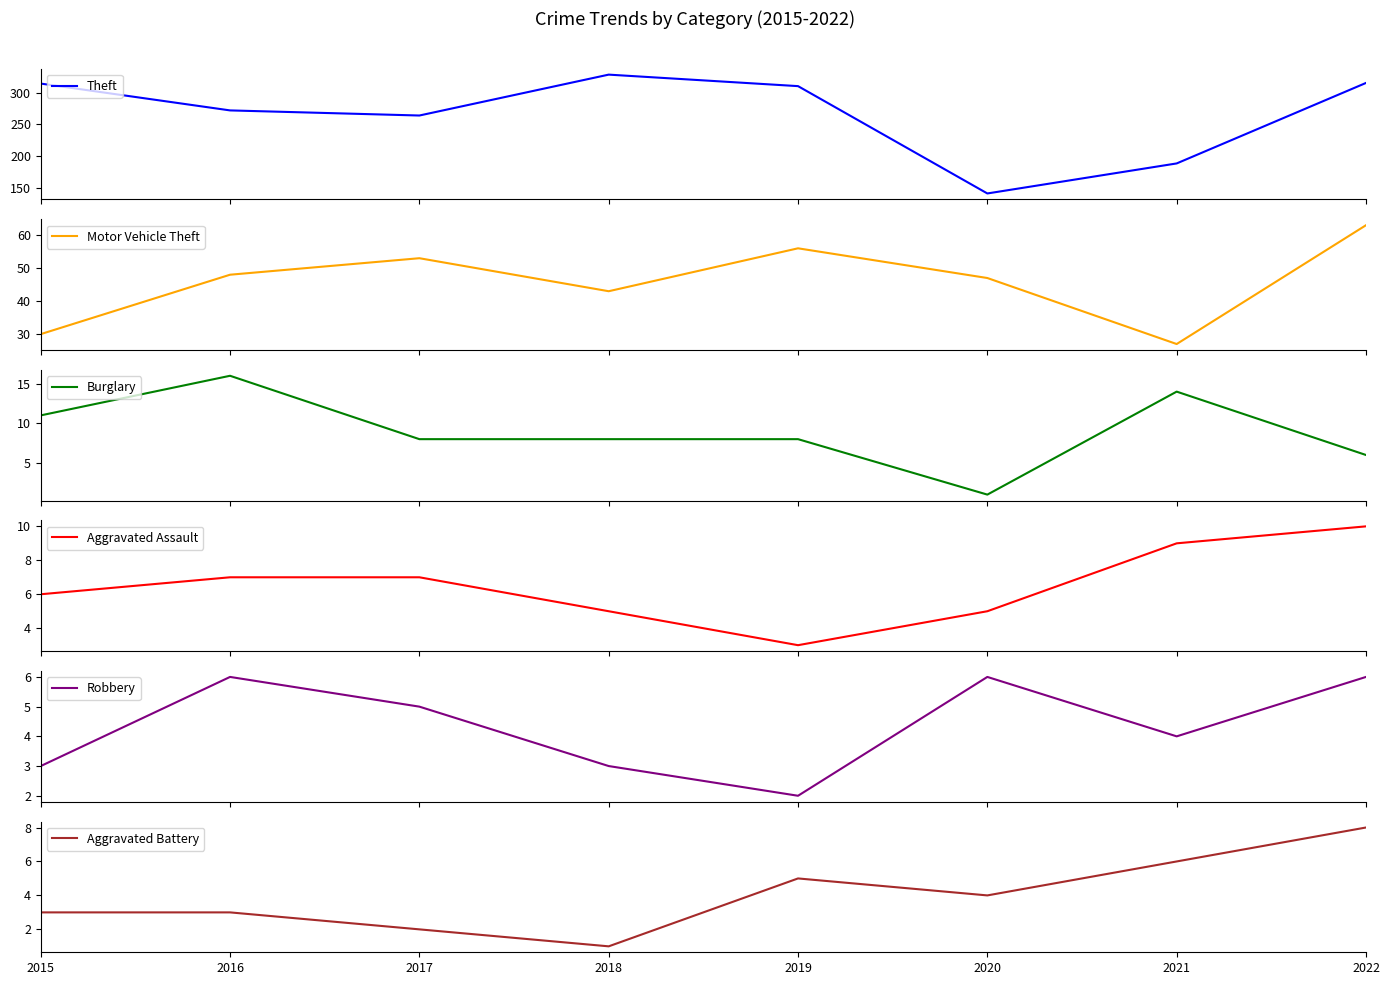

What is the total value across all series at 2021?

249